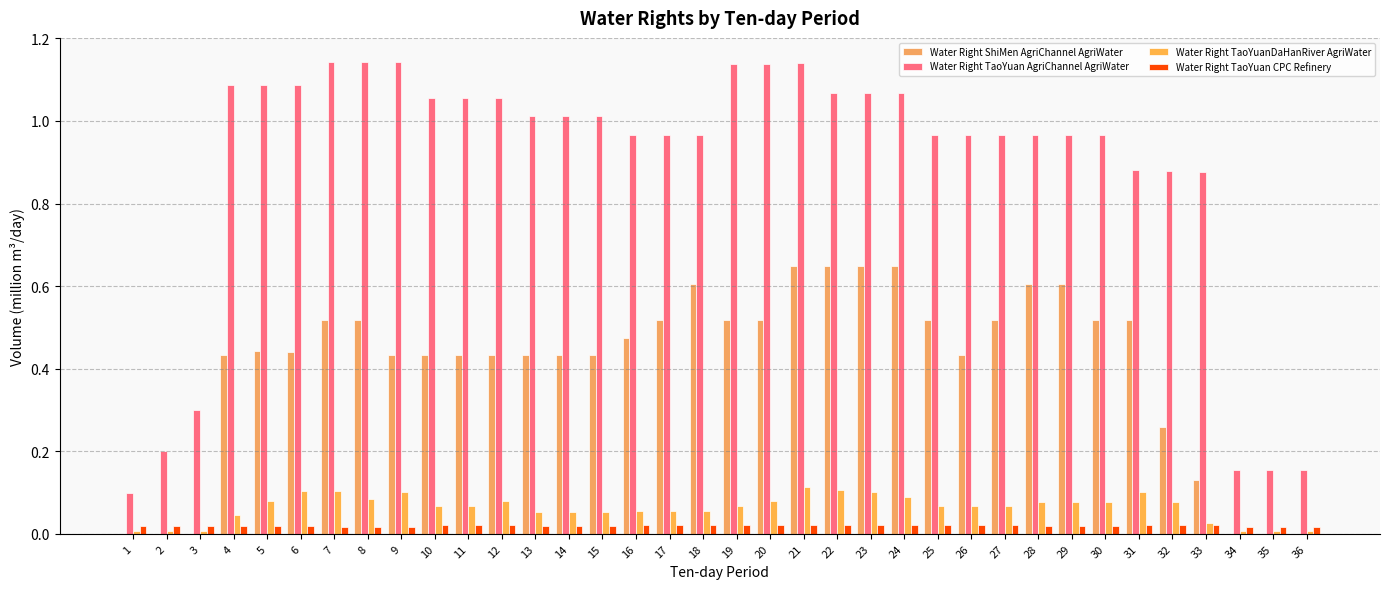

What value does the Water Right TaoYuan AgriChannel AgriWater series have at 1?

0.1